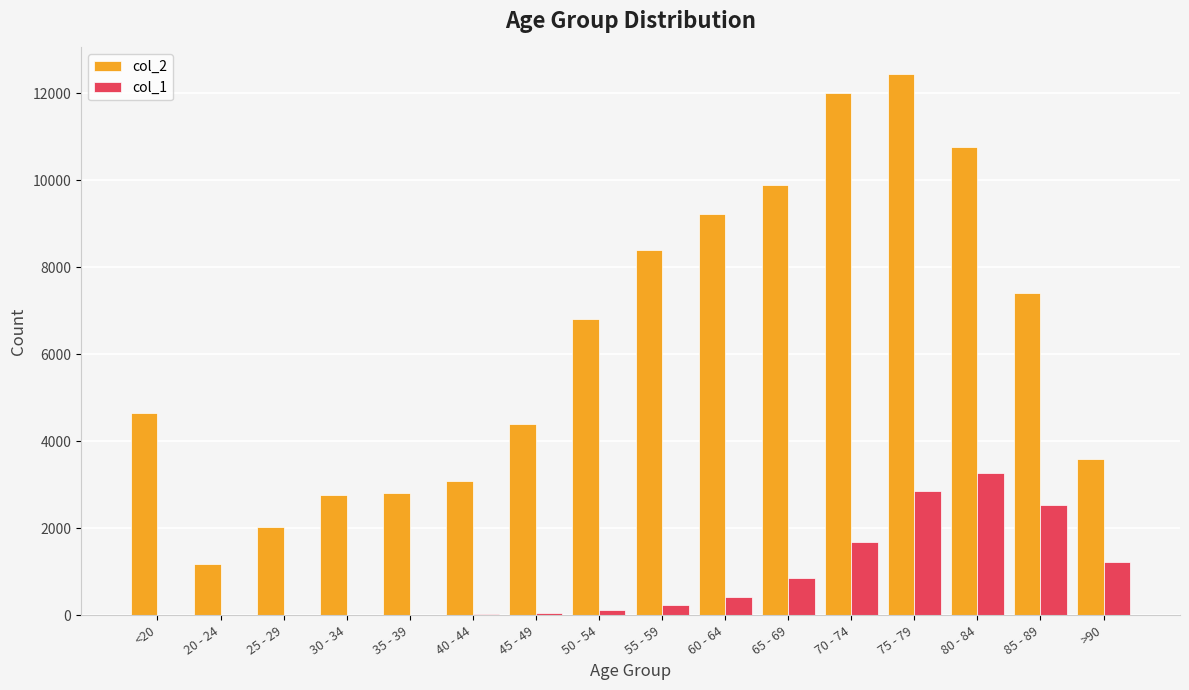

Is the value of col_1 at <20 greater than the value of col_2 at 25 - 29?

No